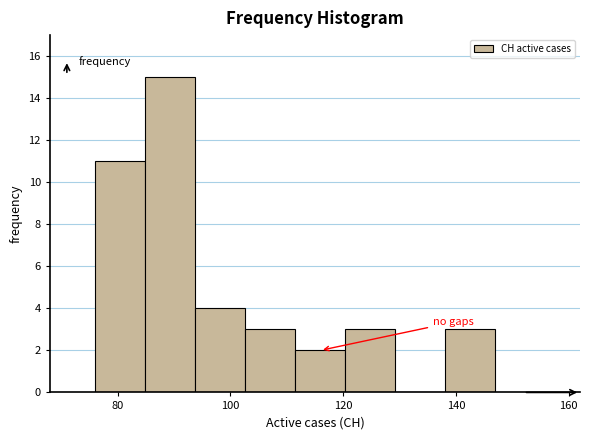

How tall is the bar that spans 94 to 102 on the x-axis? Neither the bar edges nor the heights are printed on the chart, so give them approximately, as read against the axes.

4